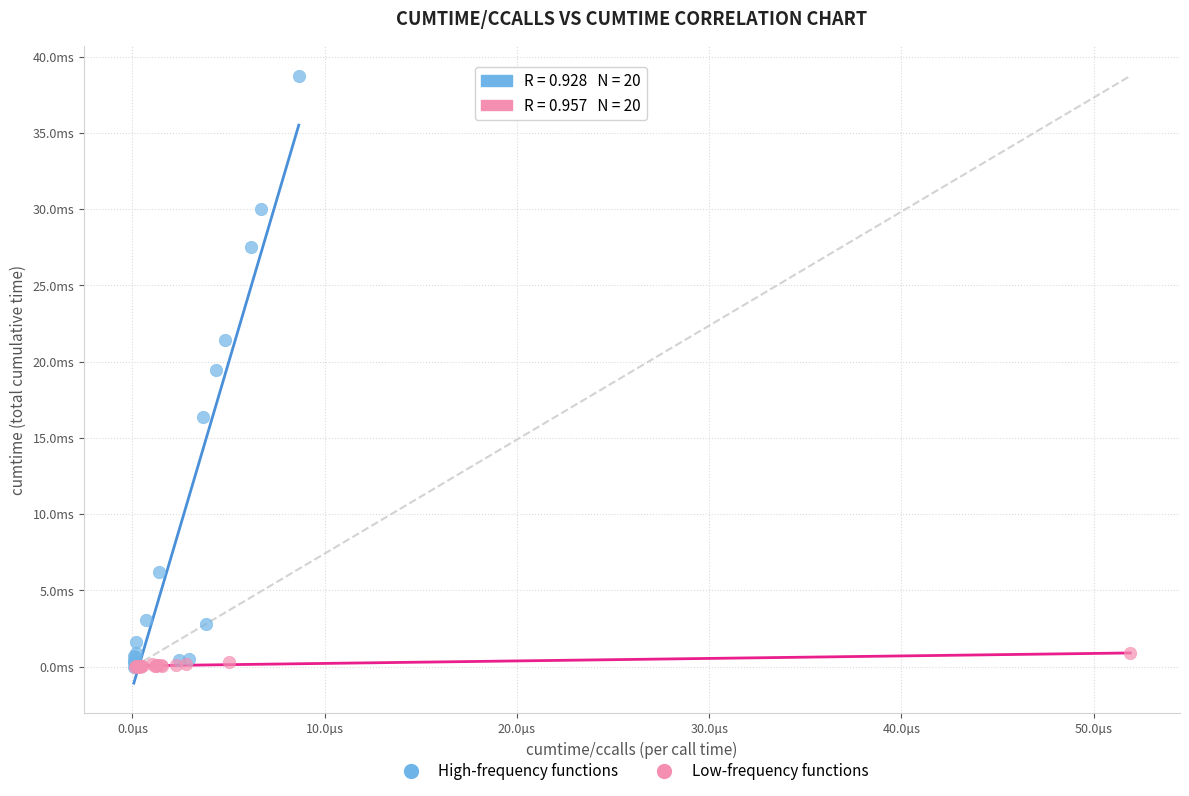

Which series has the largest Y range (max minus min)?

High-frequency functions